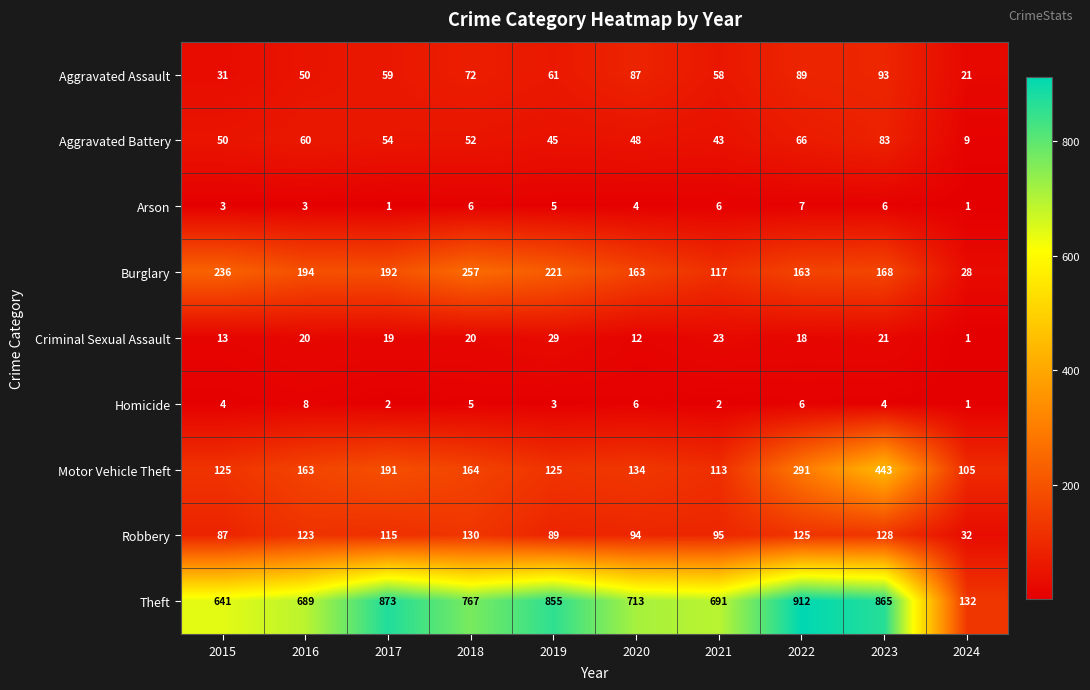

What is the maximum value for Homicide?

8